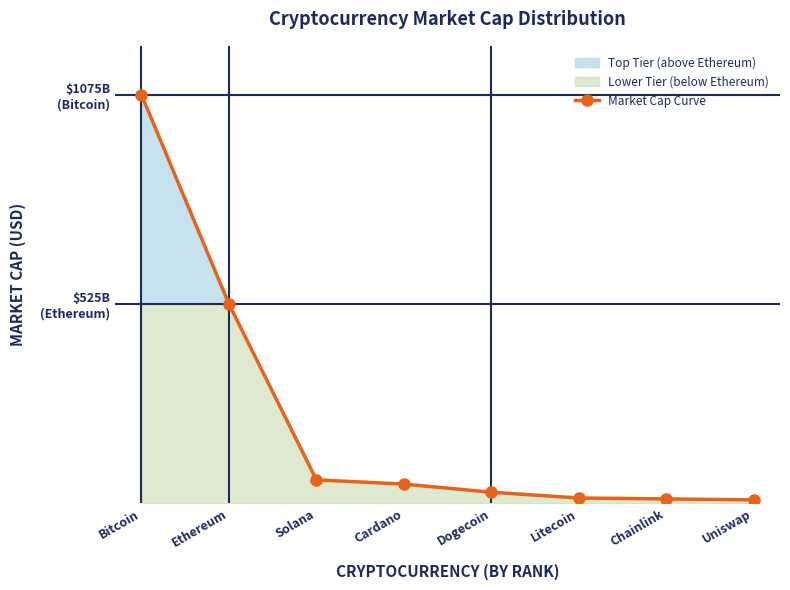

What is the label of the 5th point from the left?

Dogecoin